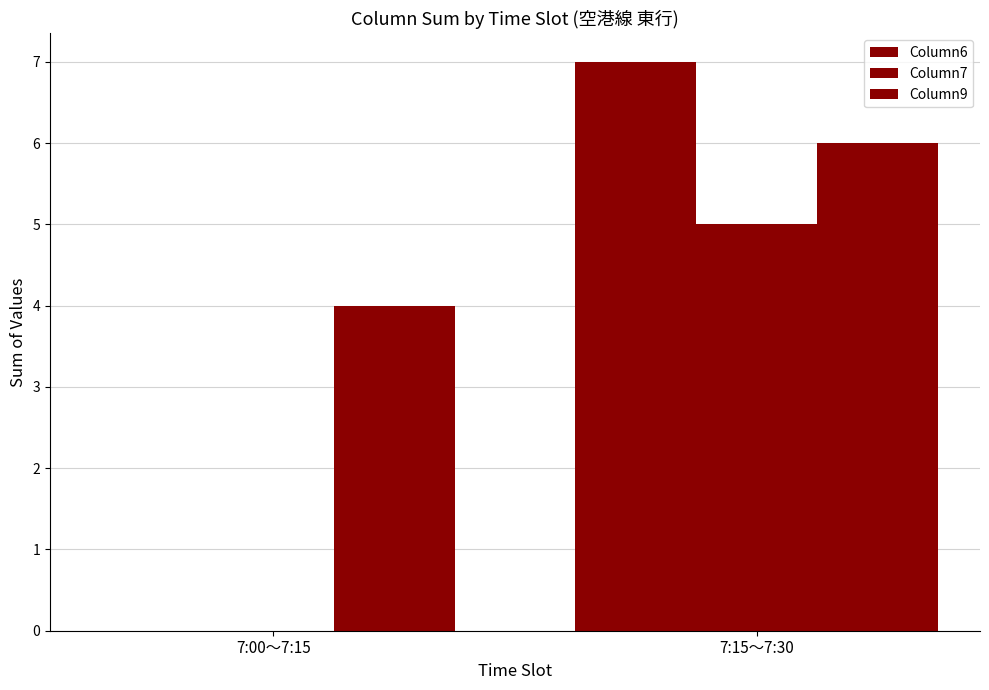

The Column7 series shows 0 at 7:00～7:15. True or false?

True